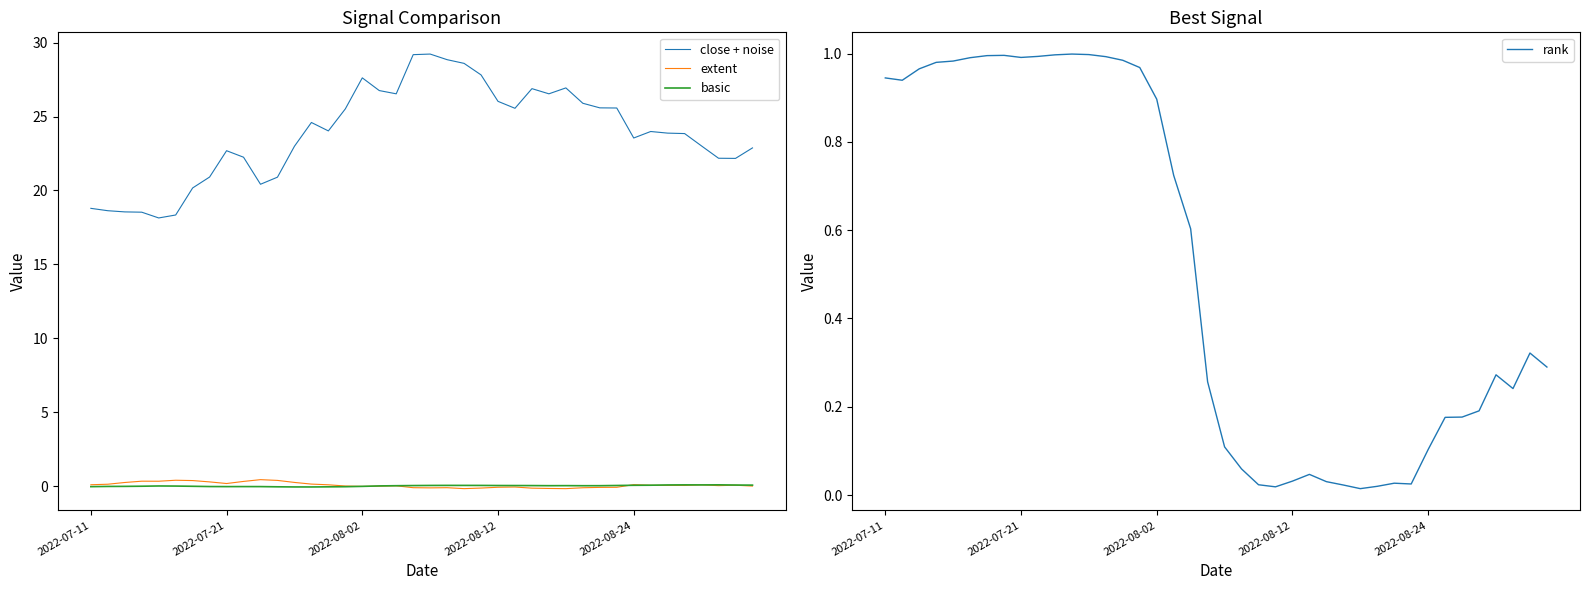

How many times do rank and basic cross each other?

6